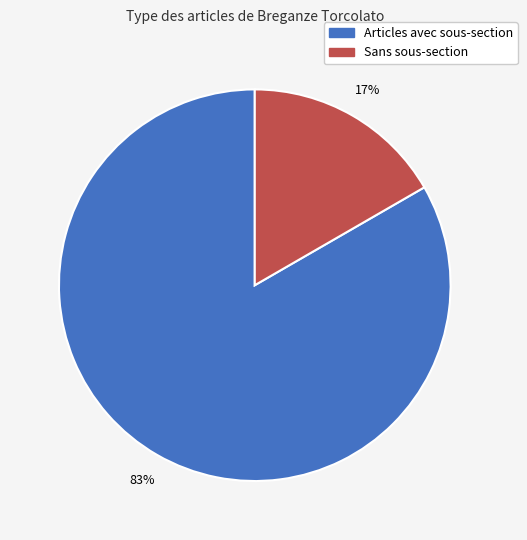

To the nearest percent, what is the average slice percentage?

50%